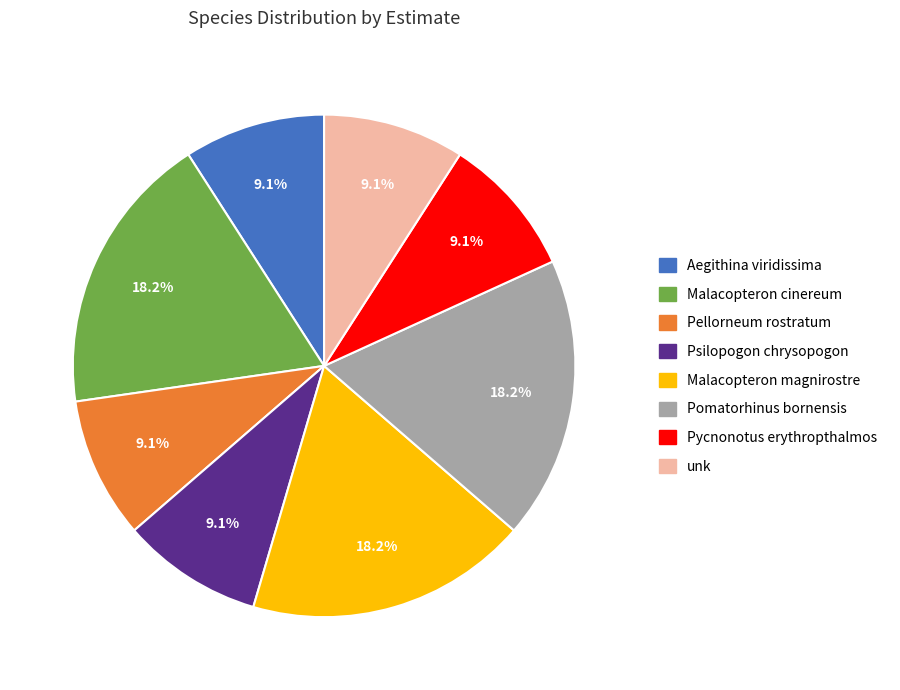

To the nearest percent, what portion does Aegithina viridissima represent?

9%